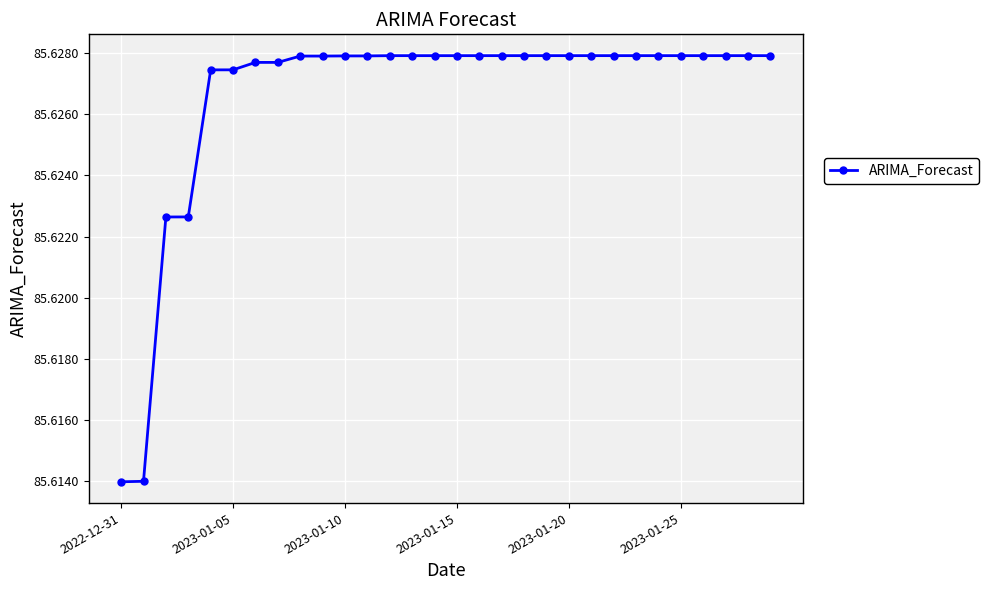

What is the sum of all values?

2568.8